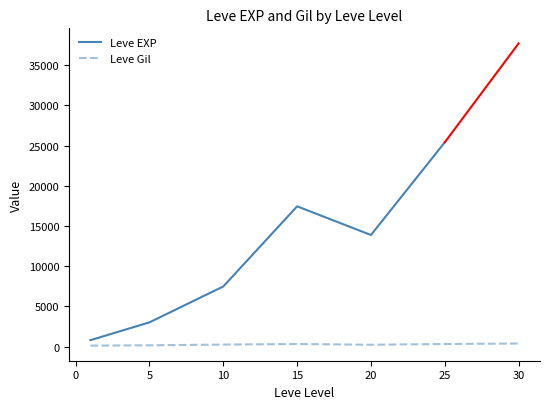

Between 10 and 10, which is larger?

10